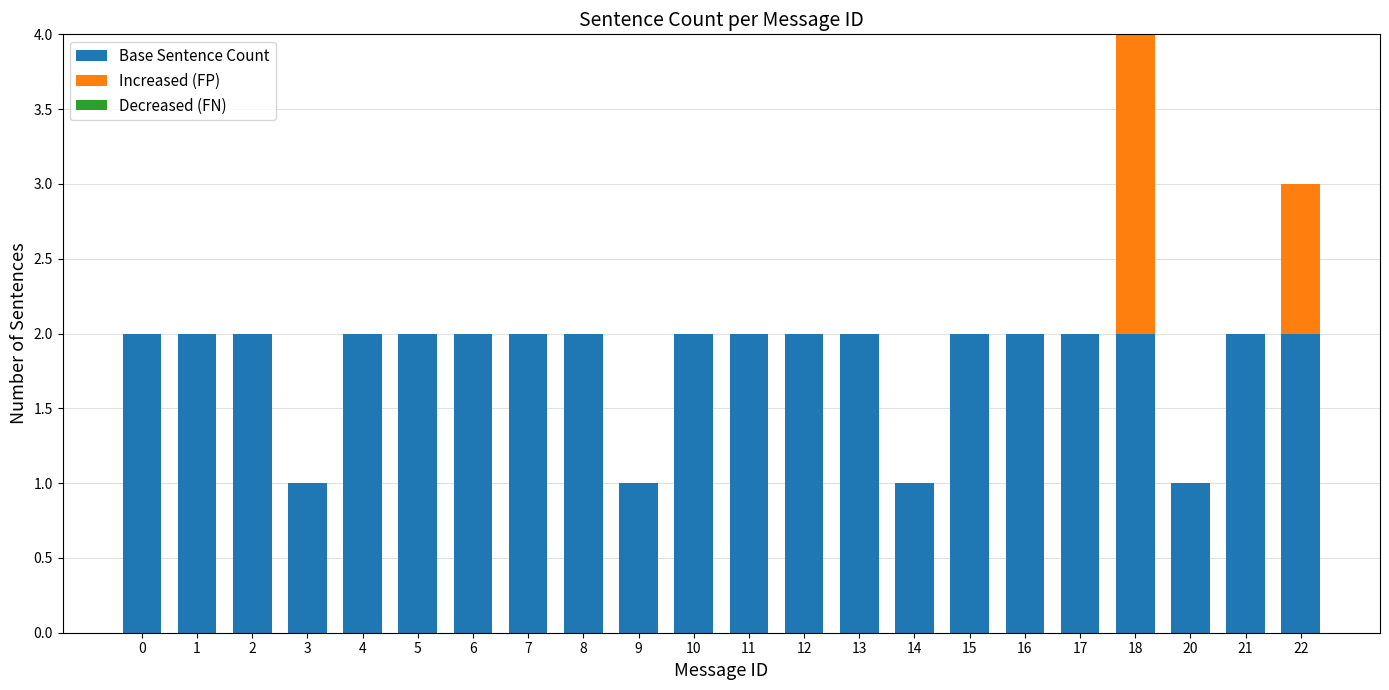

The value of Base Sentence Count at 17 is 2. True or false?

True